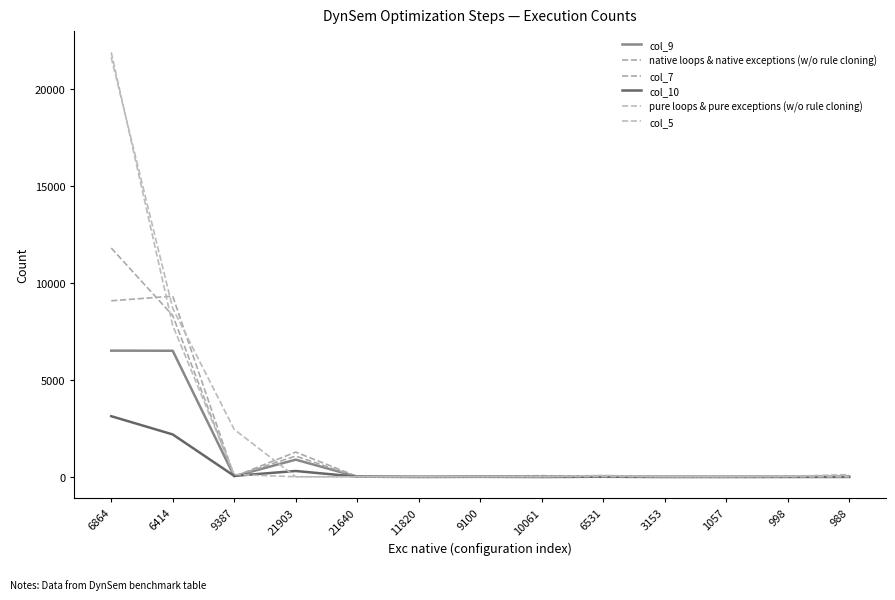

The pure loops & pure exceptions (w/o rule cloning) series shows 28 at 11820. True or false?

True